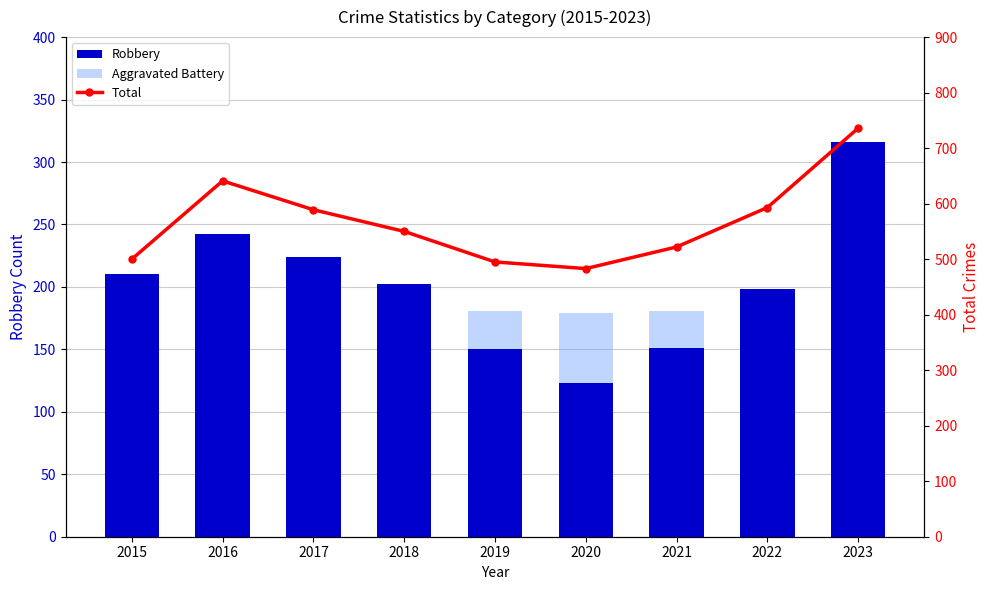

Does the chart contain stacked bars?

No